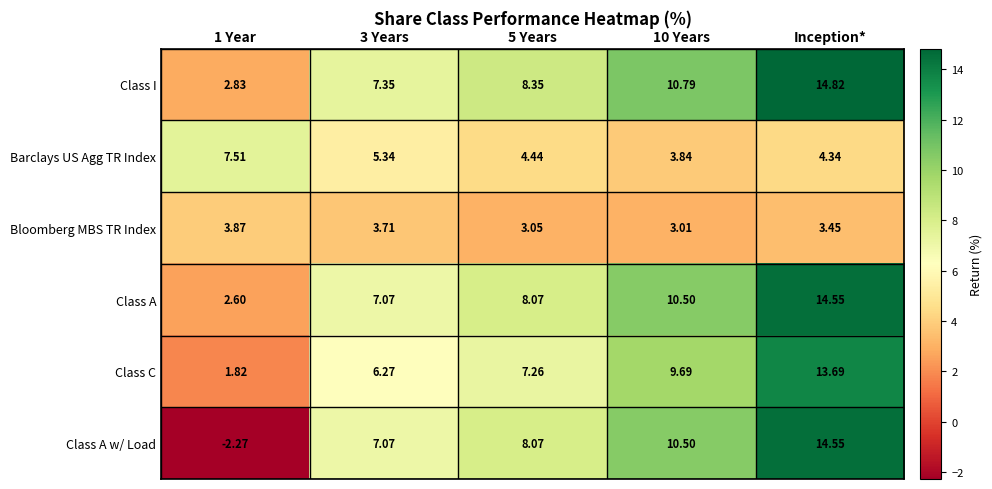

Which series has the largest range (max minus min)?

Class A w/ Load